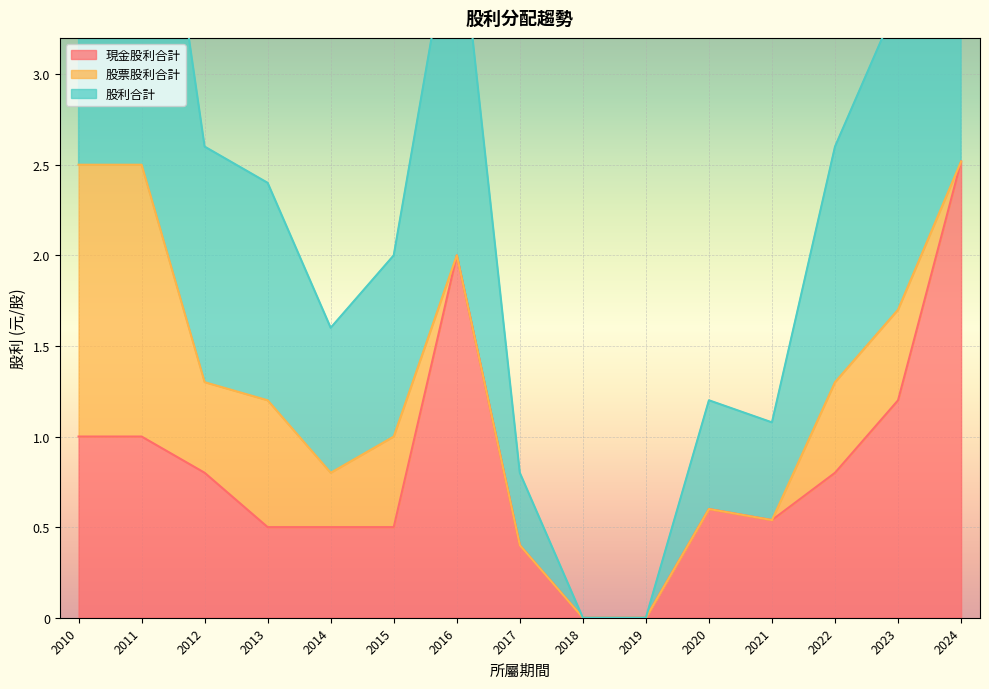

True or false: 現金股利合計 has a value of 1.2 at 2012.

False